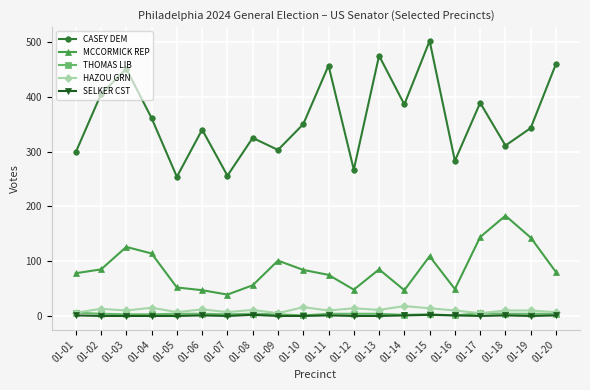

What is the value of the HAZOU GRN point at the 5th from the left?

7